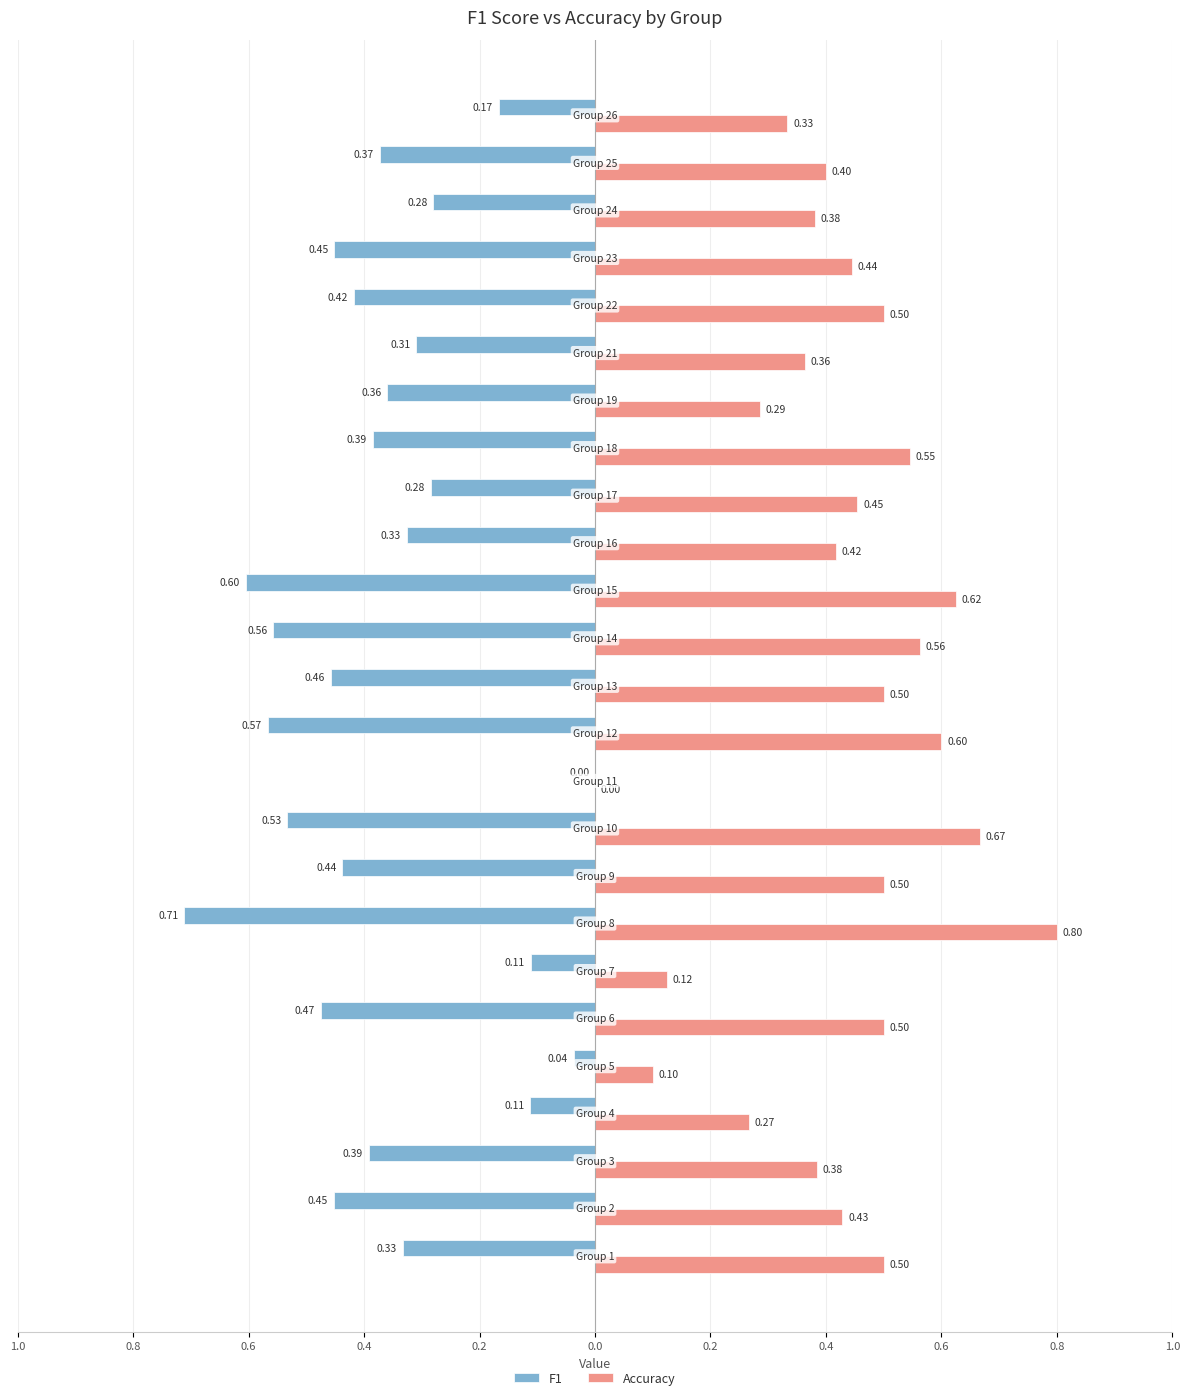

Reading left to right, list all the values displayed in this chart.

F1: -0.3	-0.5	-0.4	-0.1	-0.0	-0.5	-0.1	-0.7	-0.4	-0.5	0.0	-0.6	-0.5	-0.6	-0.6	-0.3	-0.3	-0.4	-0.4	-0.3	-0.4	-0.5	-0.3	-0.4	-0.2
Accuracy: 0.5	0.4	0.4	0.3	0.1	0.5	0.1	0.8	0.5	0.7	0.0	0.6	0.5	0.6	0.6	0.4	0.5	0.5	0.3	0.4	0.5	0.4	0.4	0.4	0.3